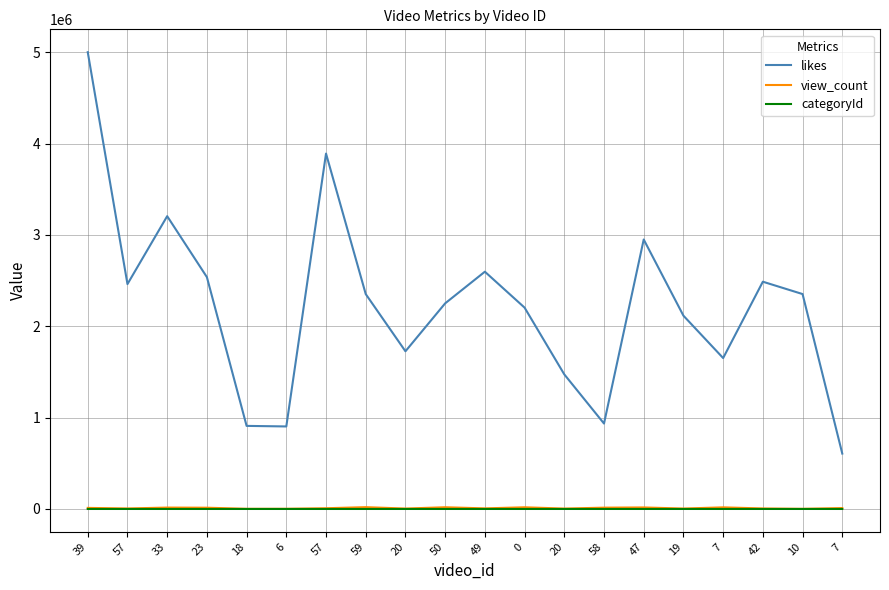

How many lines are shown in the chart?

3